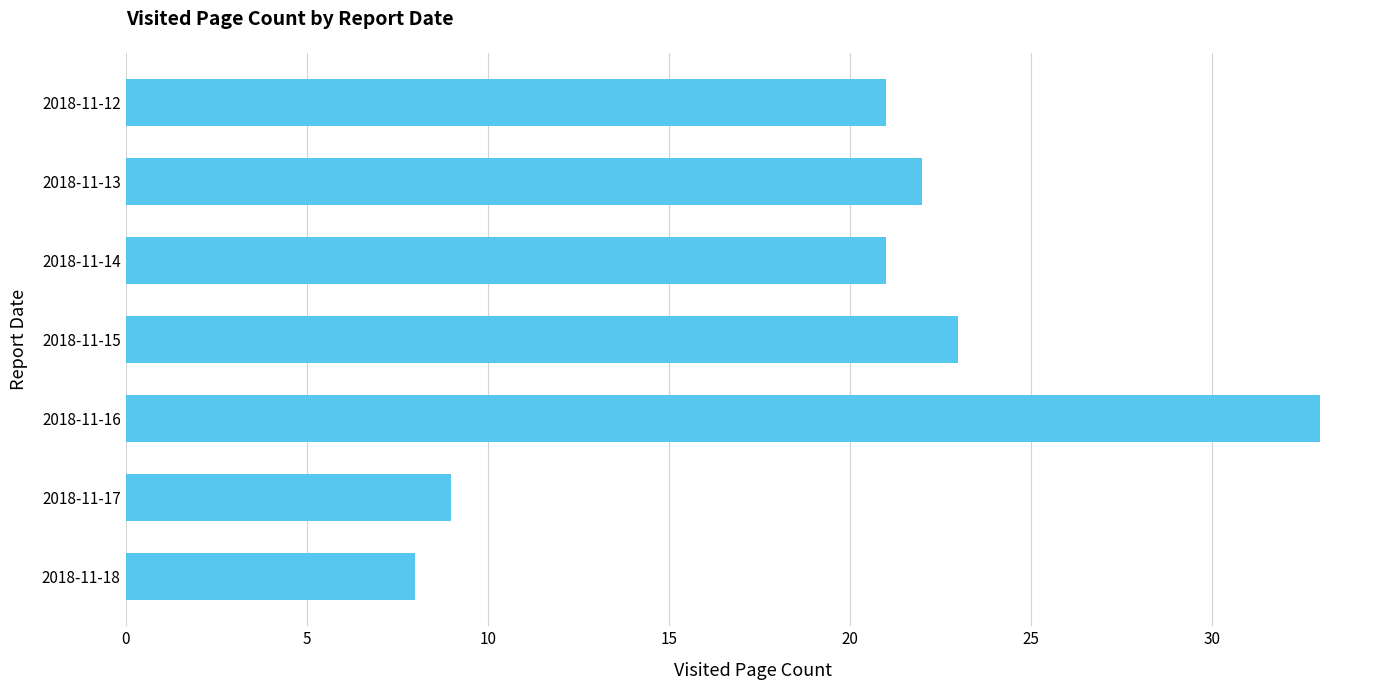

The chart shows a value of 21 at 2018-11-12. True or false?

True